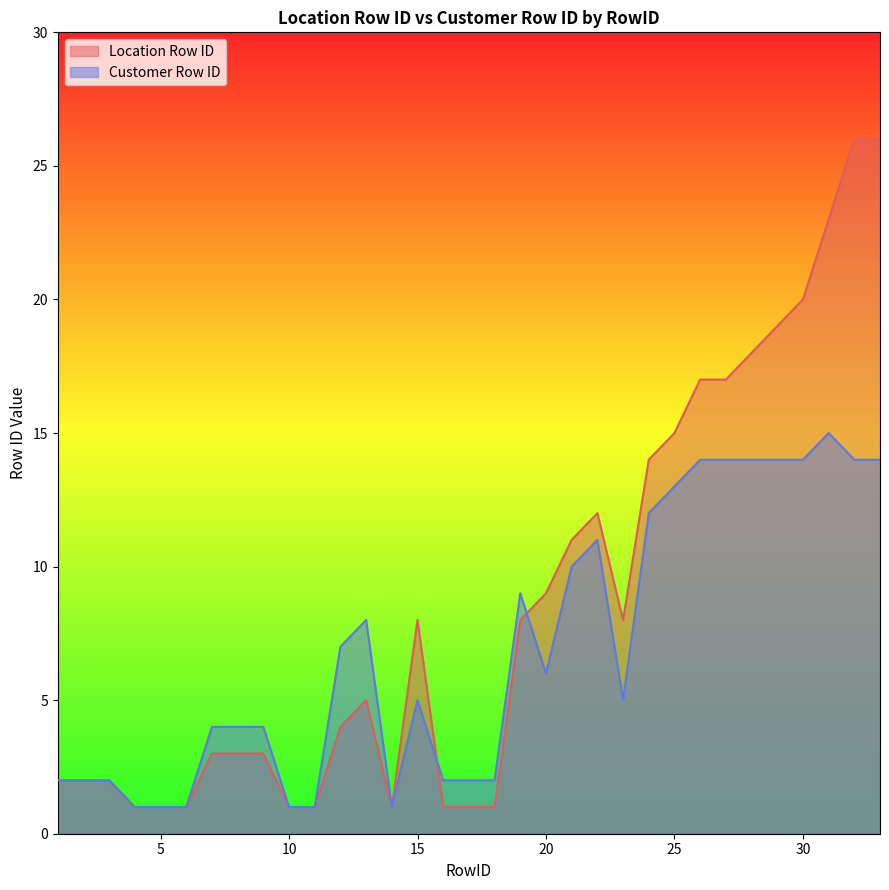

True or false: Customer Row ID and Location Row ID intersect in this chart.

True